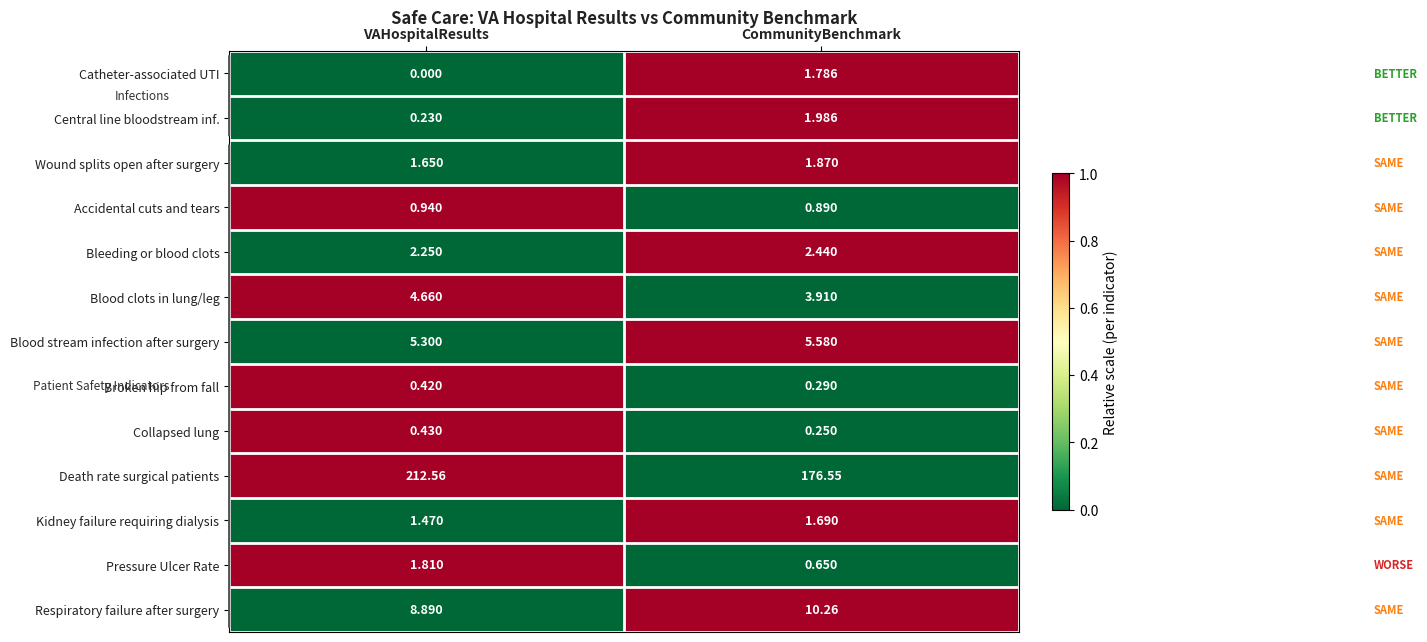

Which category has the lowest value in the Accidental cuts and tears series?

CommunityBenchmark